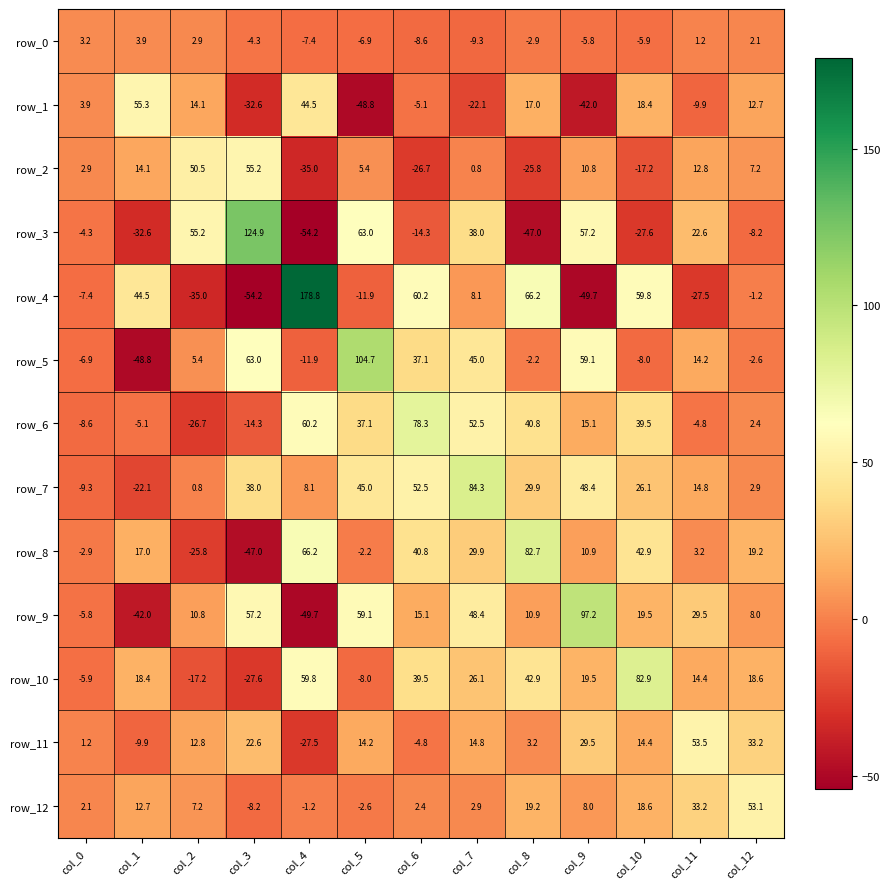

True or false: row_8 has a value of 19.2 at col_12.

True